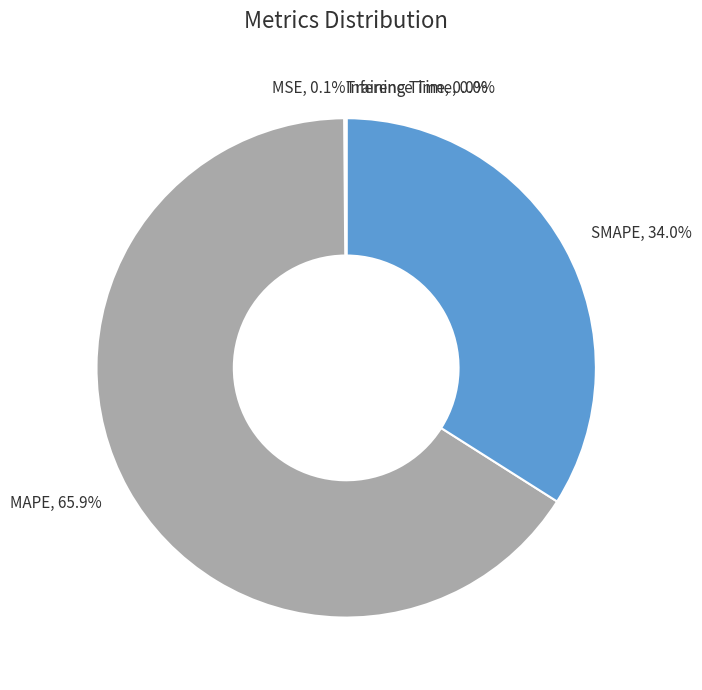

Is there a majority slice in this chart?

Yes